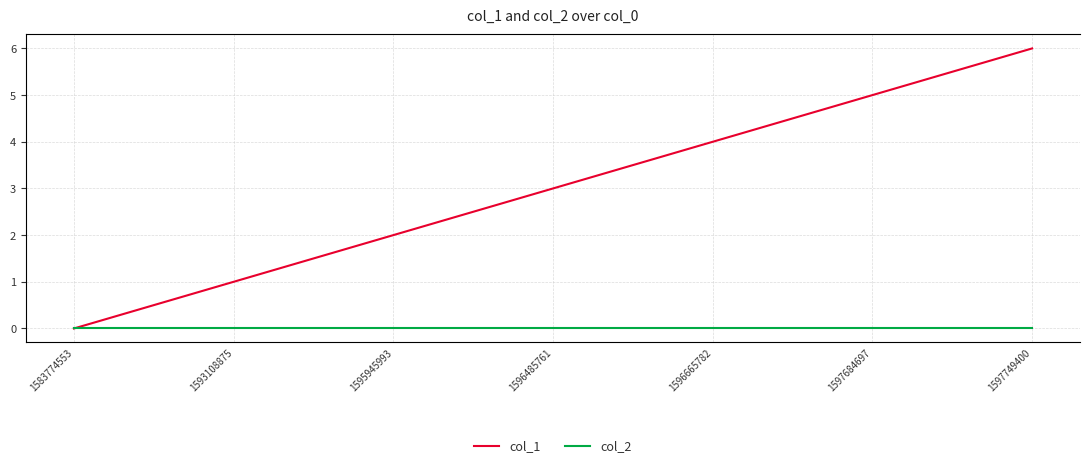

Rank the categories by col_2 value from highest to lowest.

1583774553, 1593108875, 1595945993, 1596485761, 1596665782, 1597684697, 1597749400